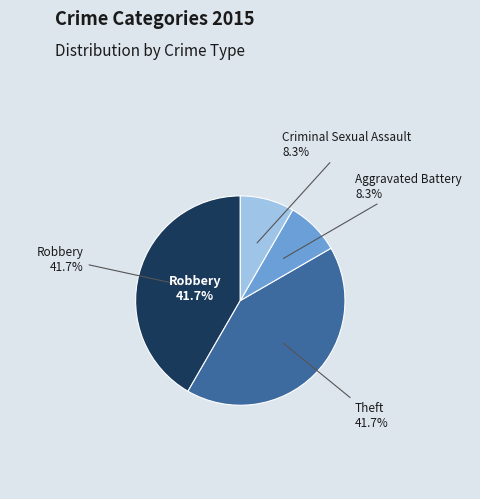

Is there any slice that represents more than half of the pie?

No